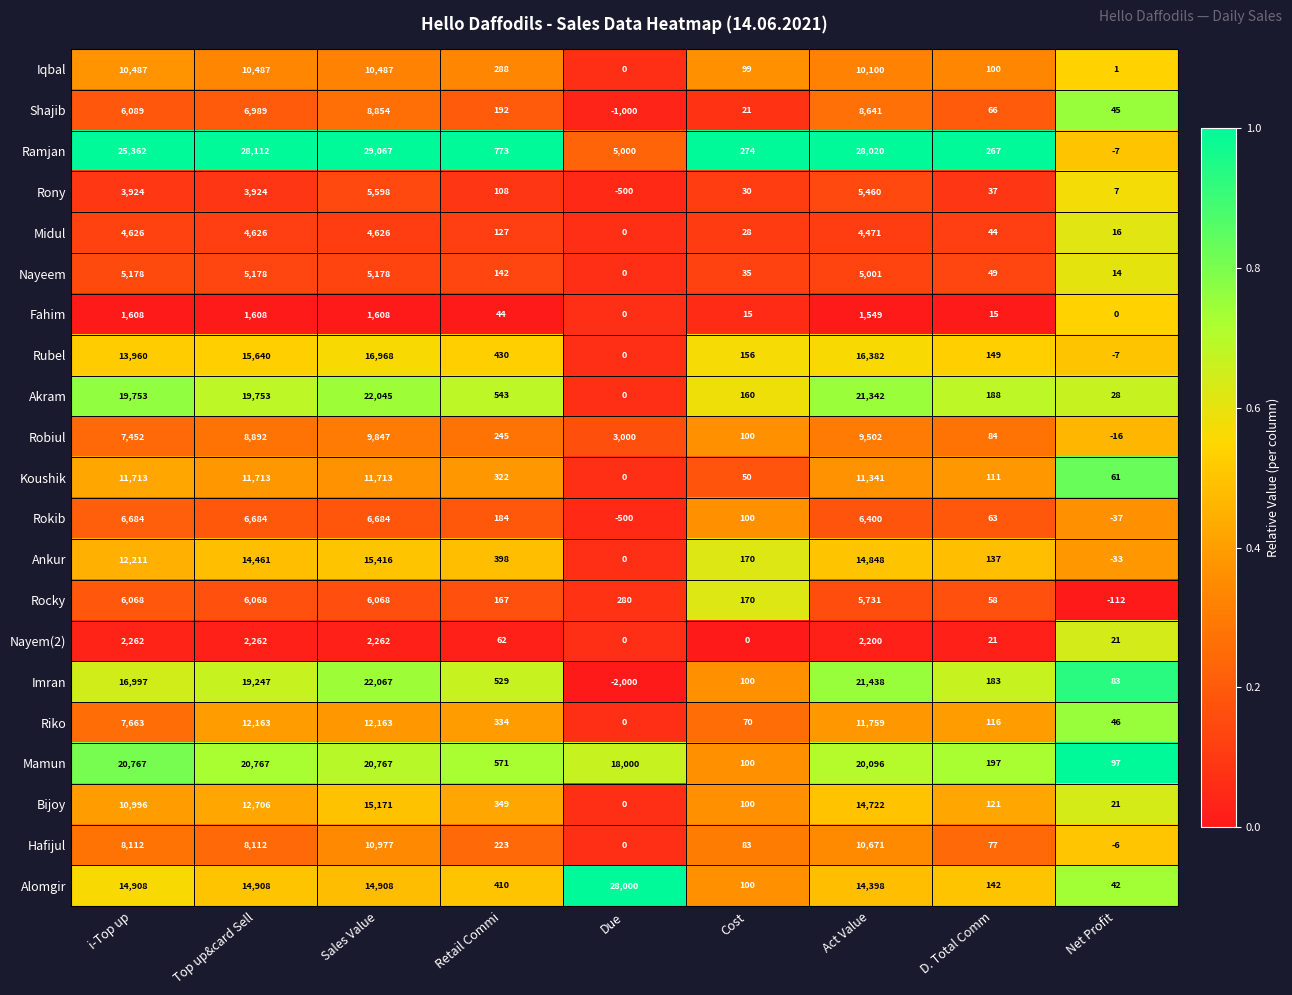

What is the spread (max minus min) of values at Sales Value?

27459